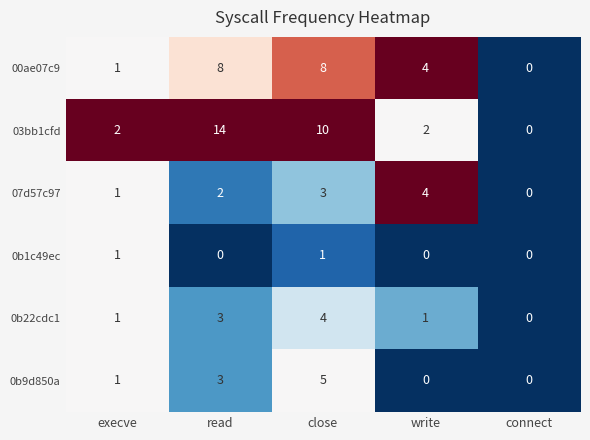

True or false: 03bb1cfd has a value of 14 at read.

True